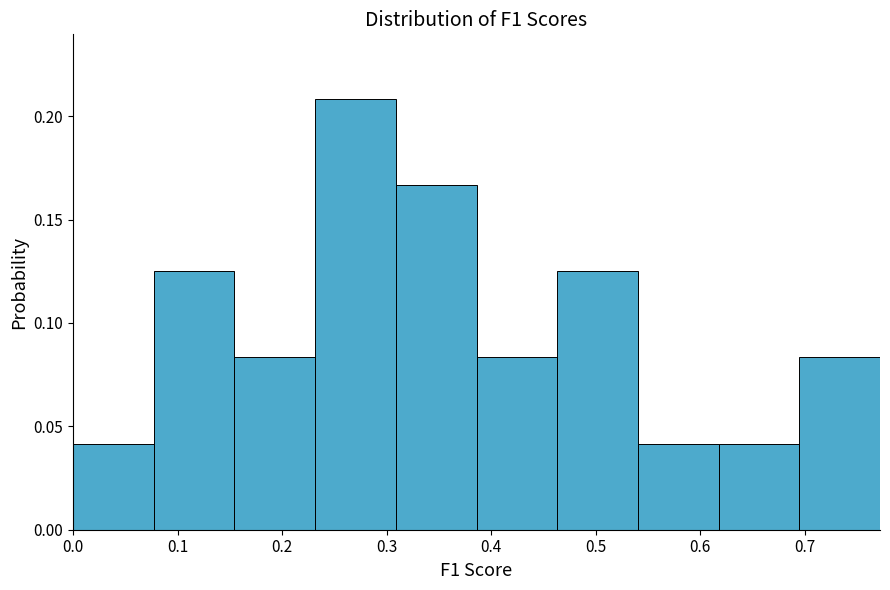

Over which range of the x-axis is the bar tallest?

0.23 to 0.31